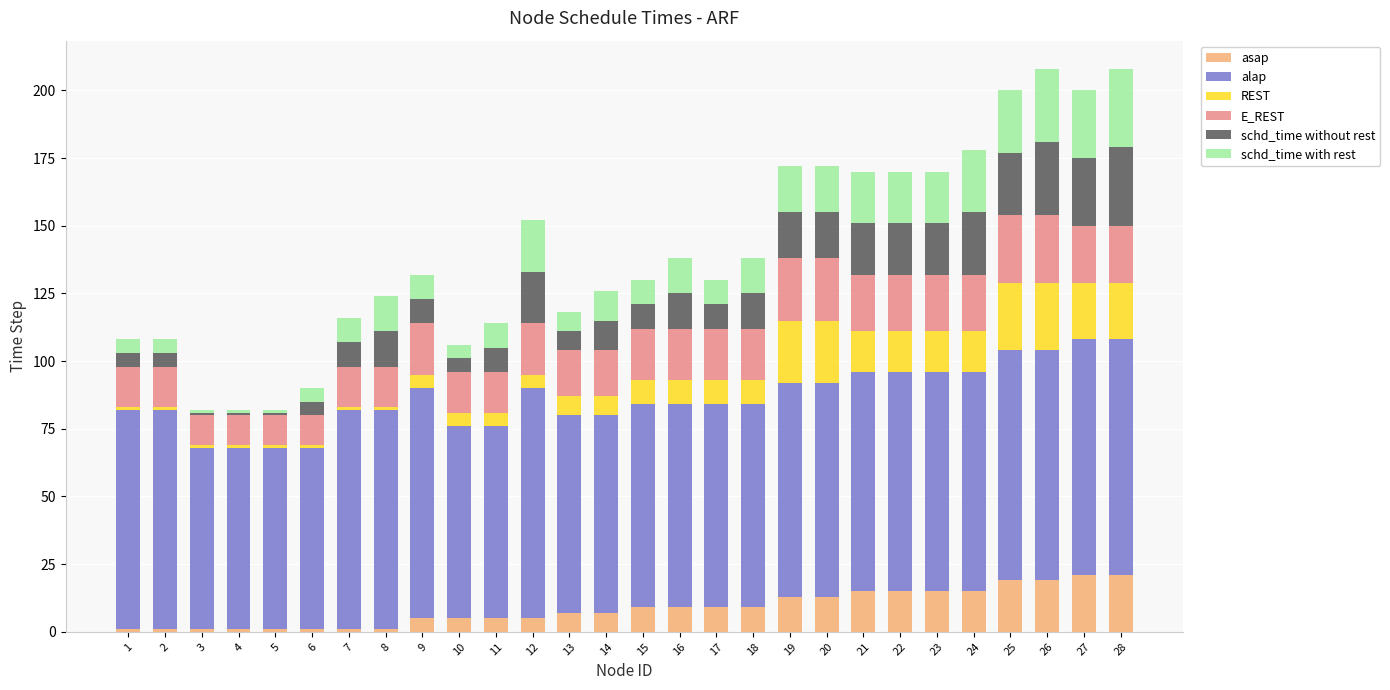

Which series has the largest range (max minus min)?

schd_time without rest